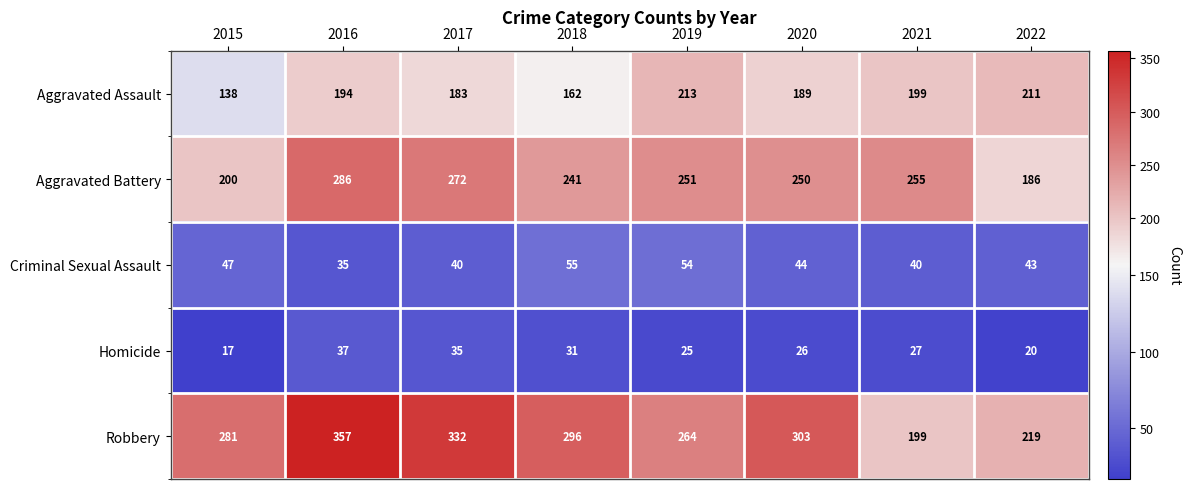

How many series are shown in this chart?

5